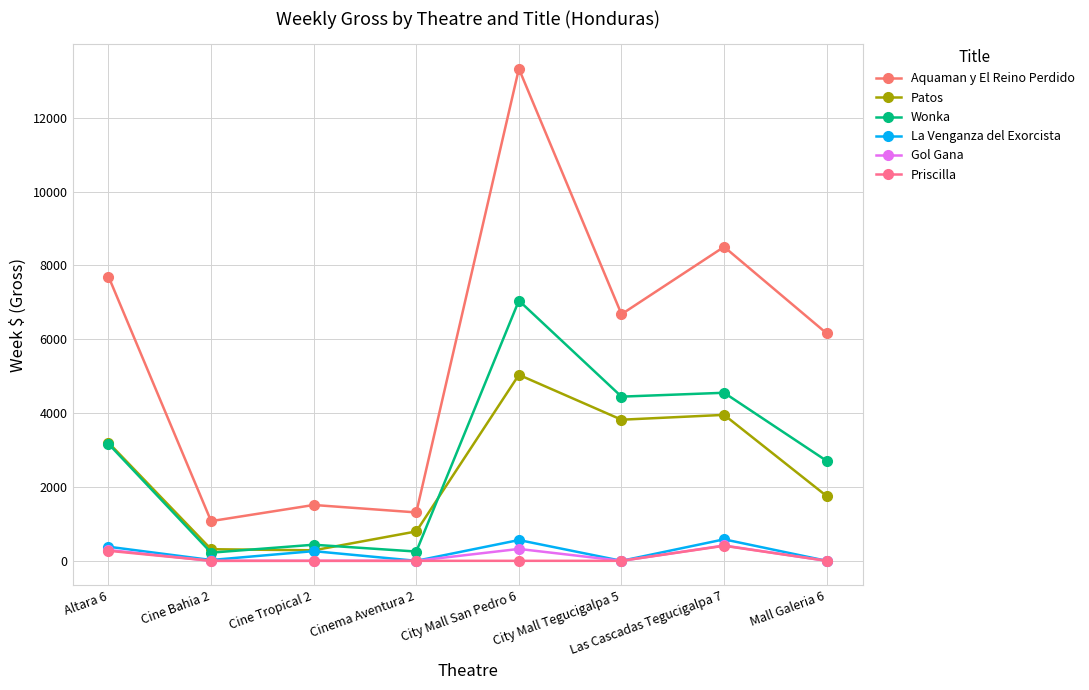

How many data points in Patos are above 3200?

4